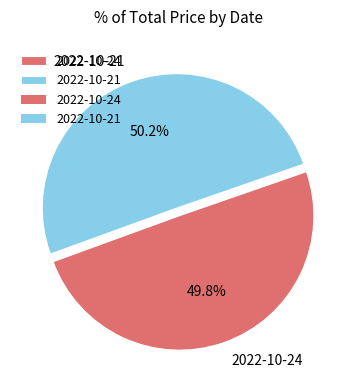

To the nearest percent, what is the combined percentage of 2022-10-24 and 2022-10-21?

100%